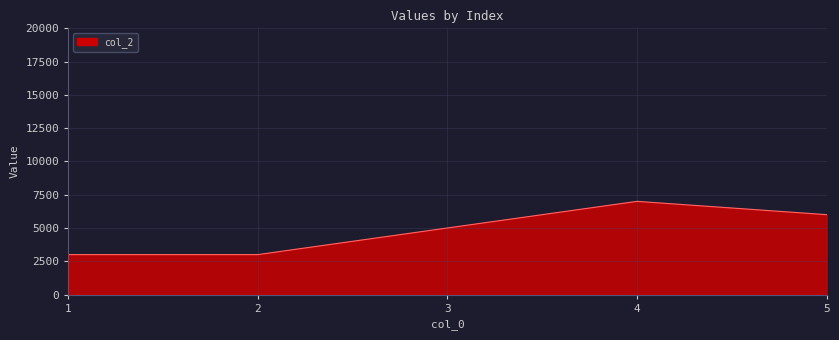

The value at 2 is 1246. True or false?

False